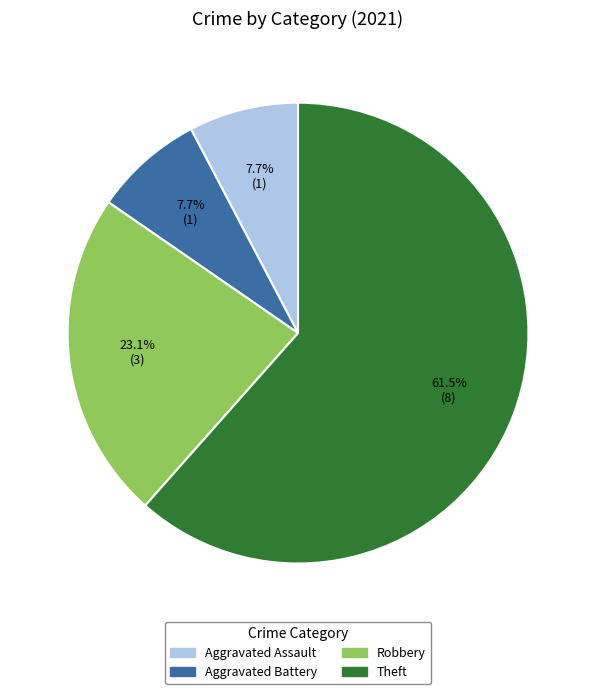

What is the largest slice in the pie chart?

Theft